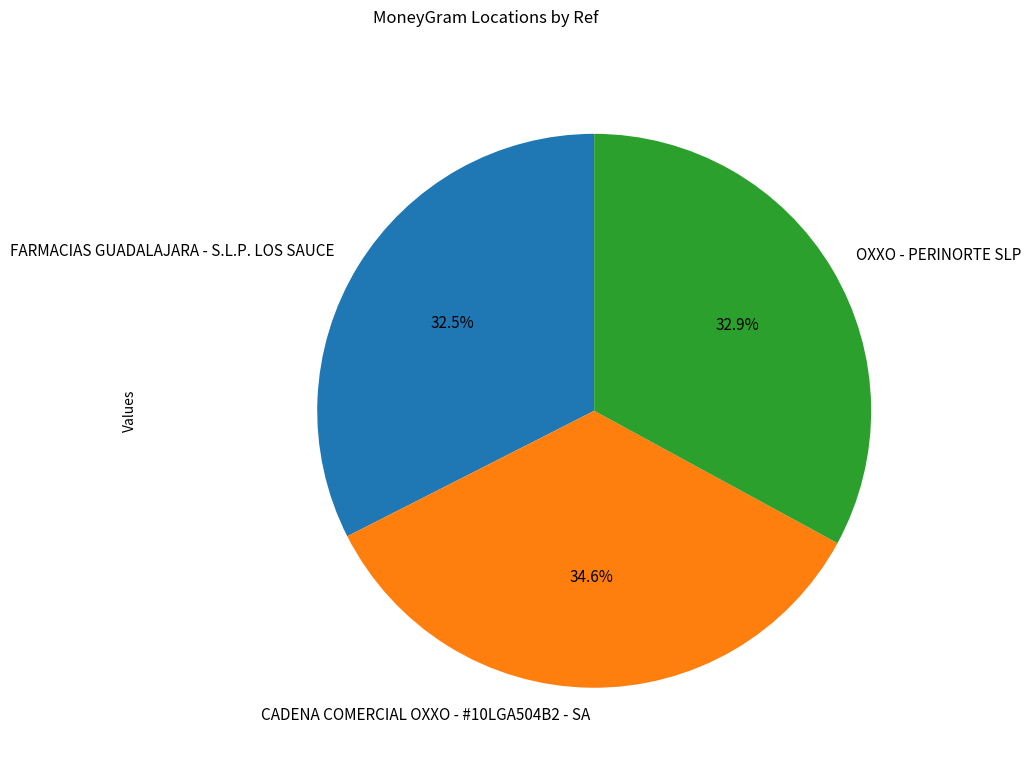

Which slice is the largest?

CADENA COMERCIAL OXXO - #10LGA504B2 - SA